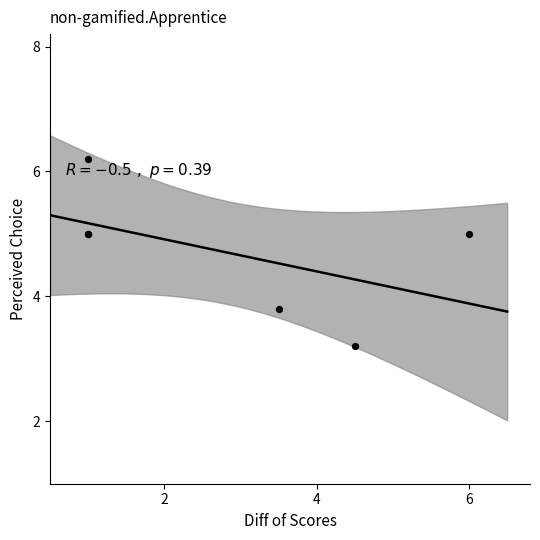

What Y value in the scatter plot is closest to 4?

3.8